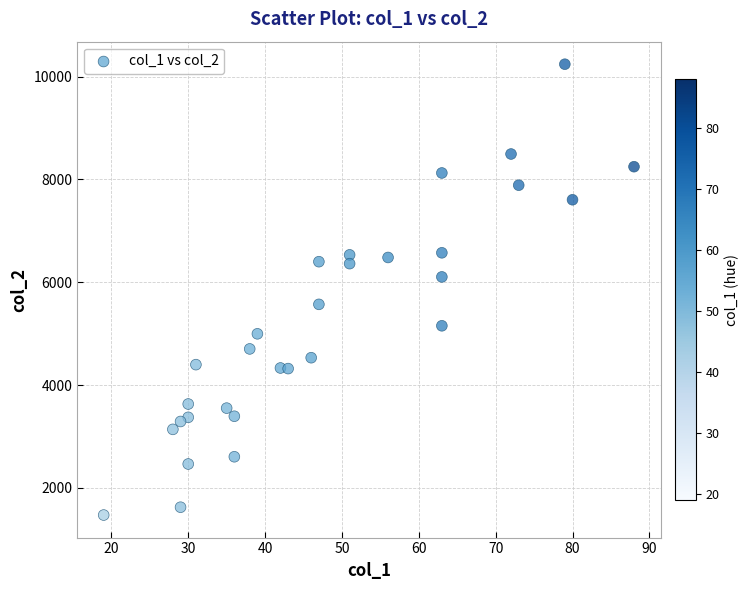

What is the range of X values (max minus min)?

69